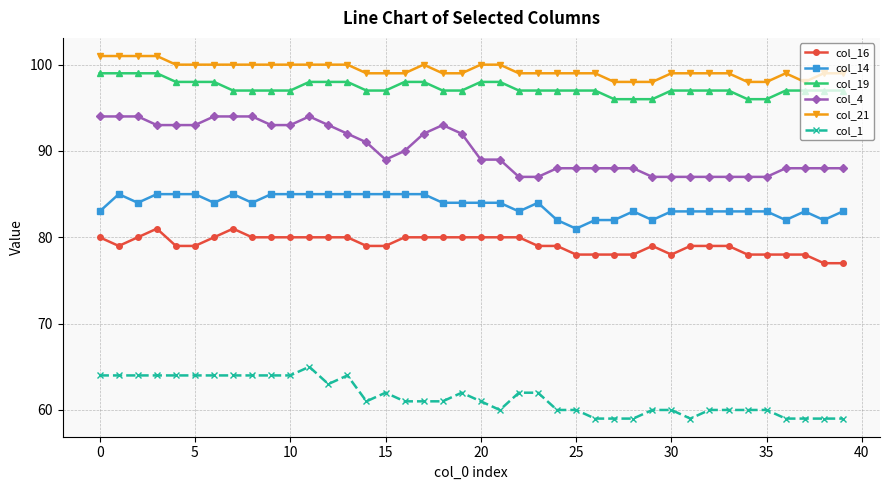

List the series in order of their peak value, highest first.

col_21, col_19, col_4, col_14, col_16, col_1